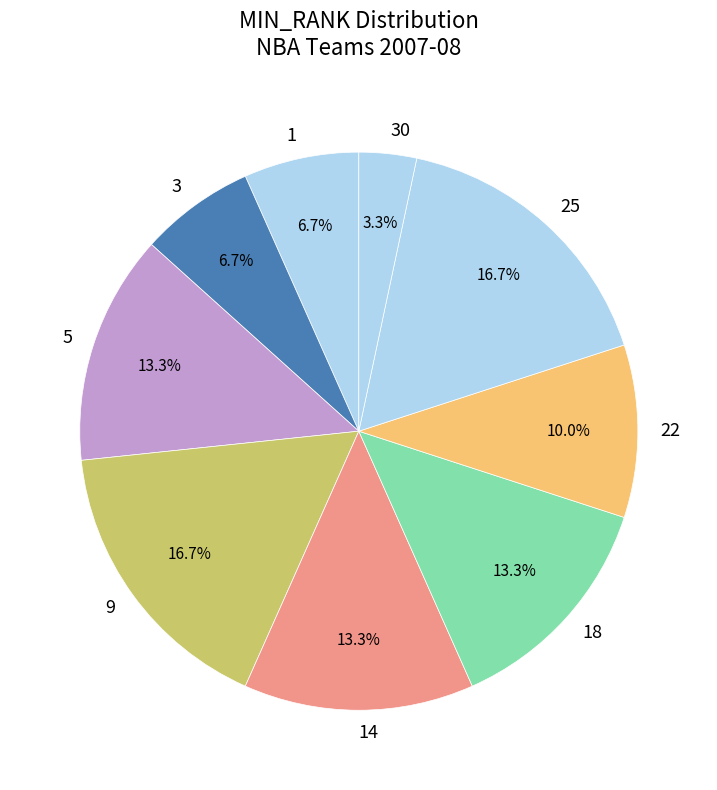

Approximately how many times larger is the value at 18 compared to 22?

1.3